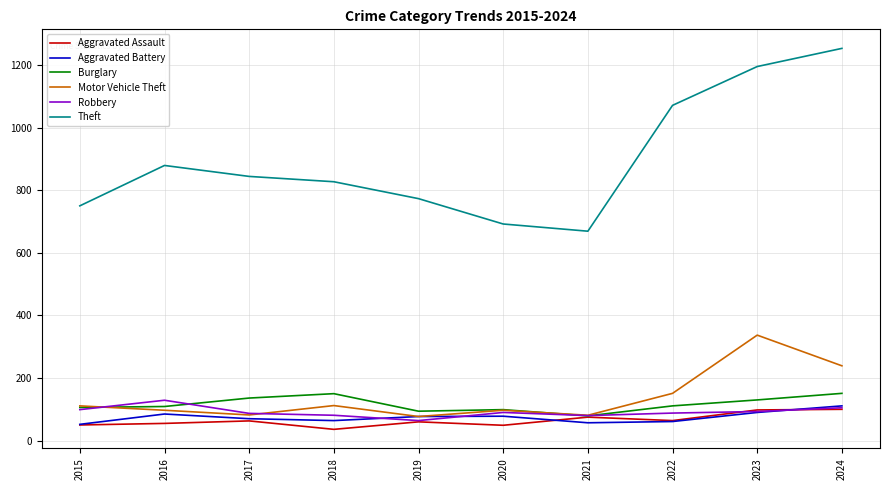

What is the total value across all series at 2019?

1145